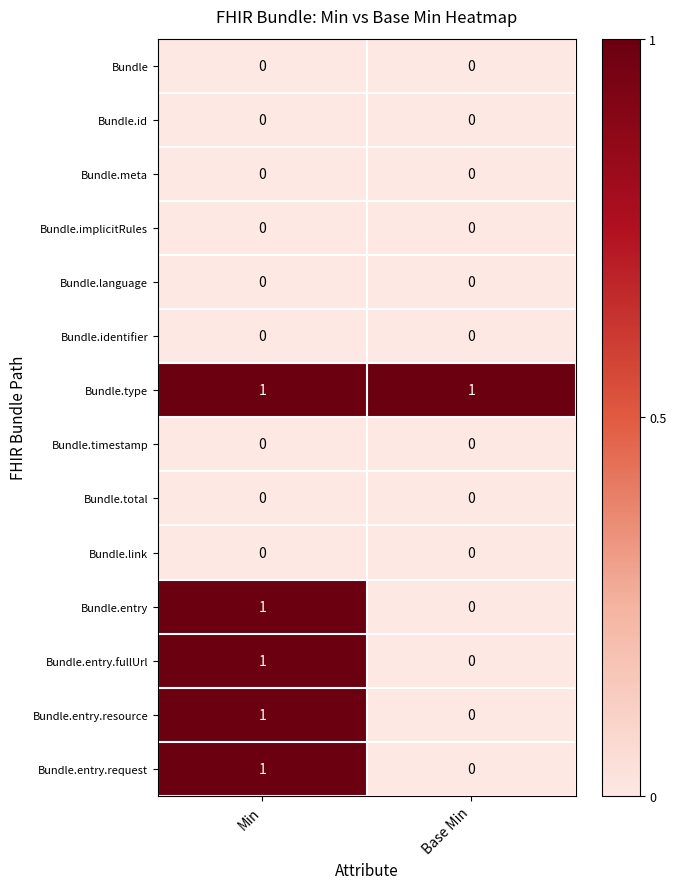

Which series has the largest total across all categories?

Bundle.type